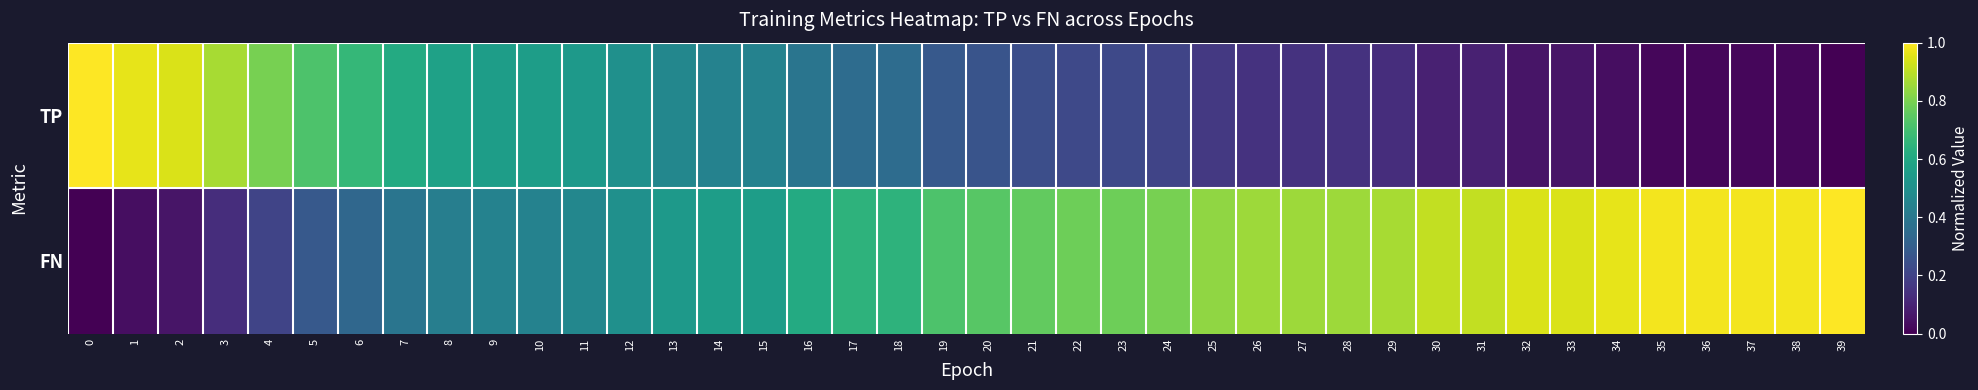

Which series has the largest total across all categories?

FN